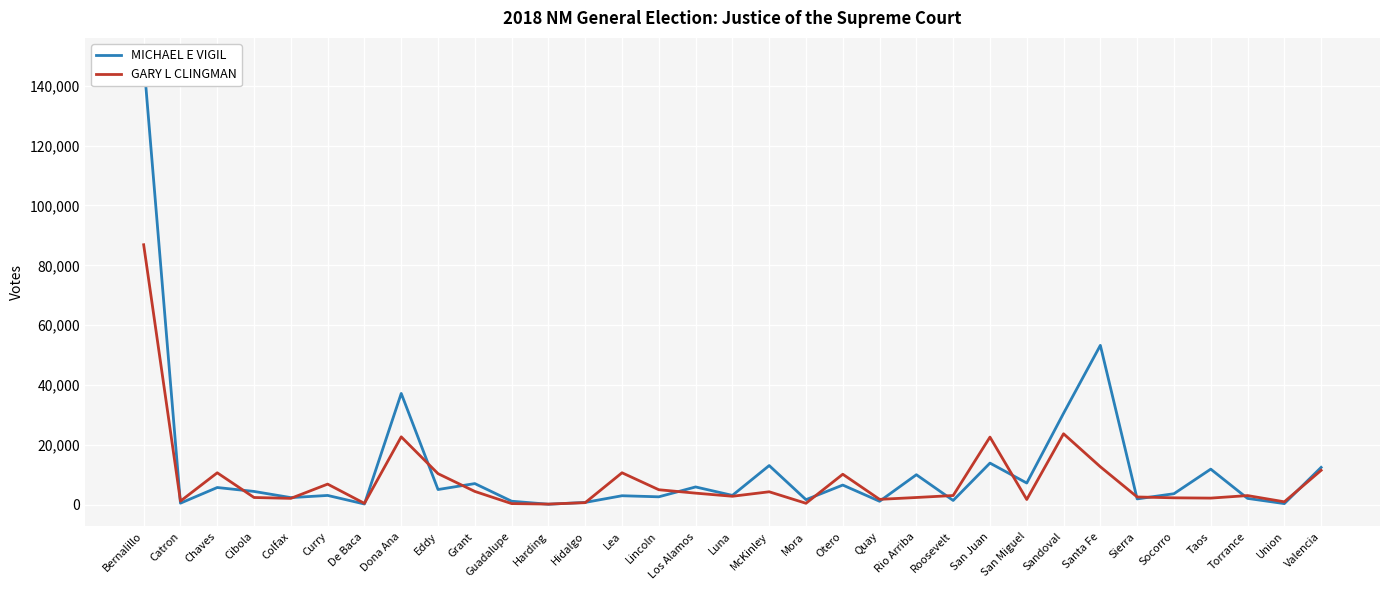

At which category is the sum across all series the highest?

Bernalillo